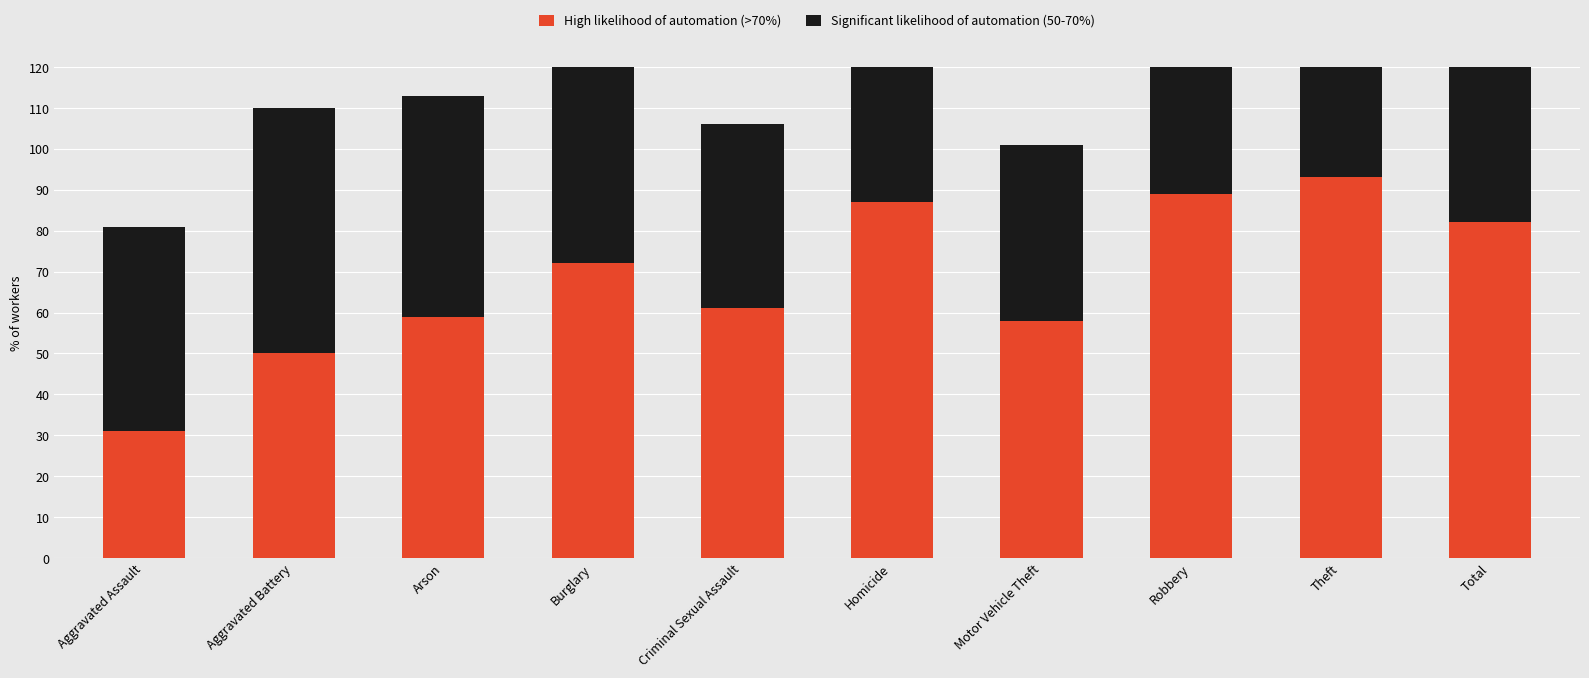

Is it true that High likelihood of automation (>70%) equals 53 at Total?

False